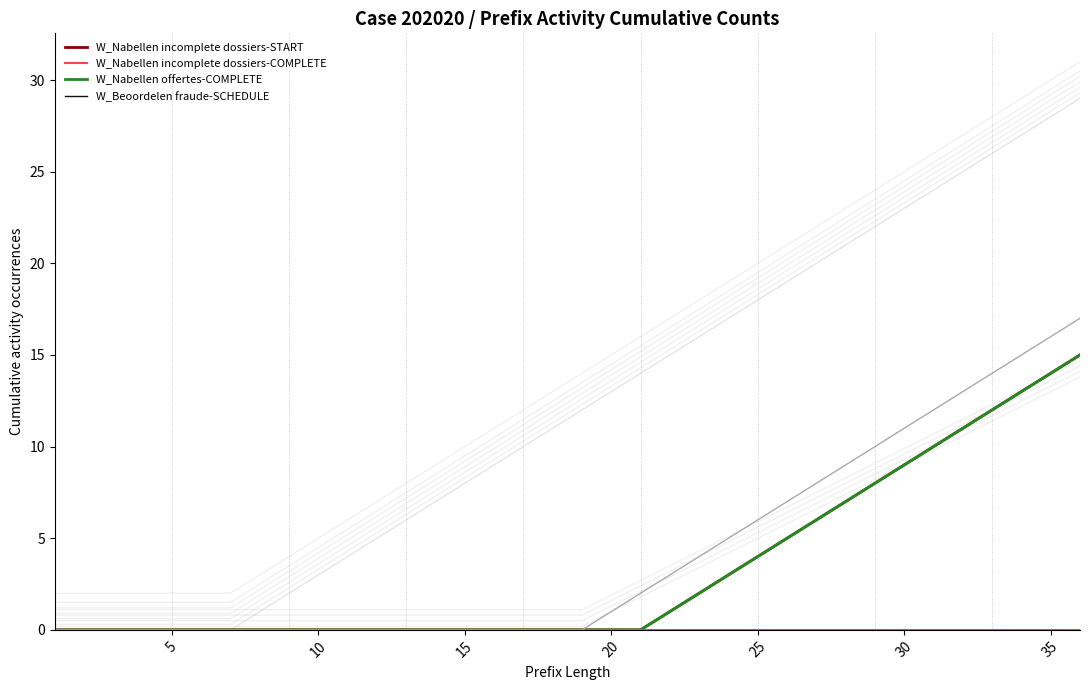

True or false: W_Valideren aanvraag-COMPLETE has a value of 6 at 30.

False